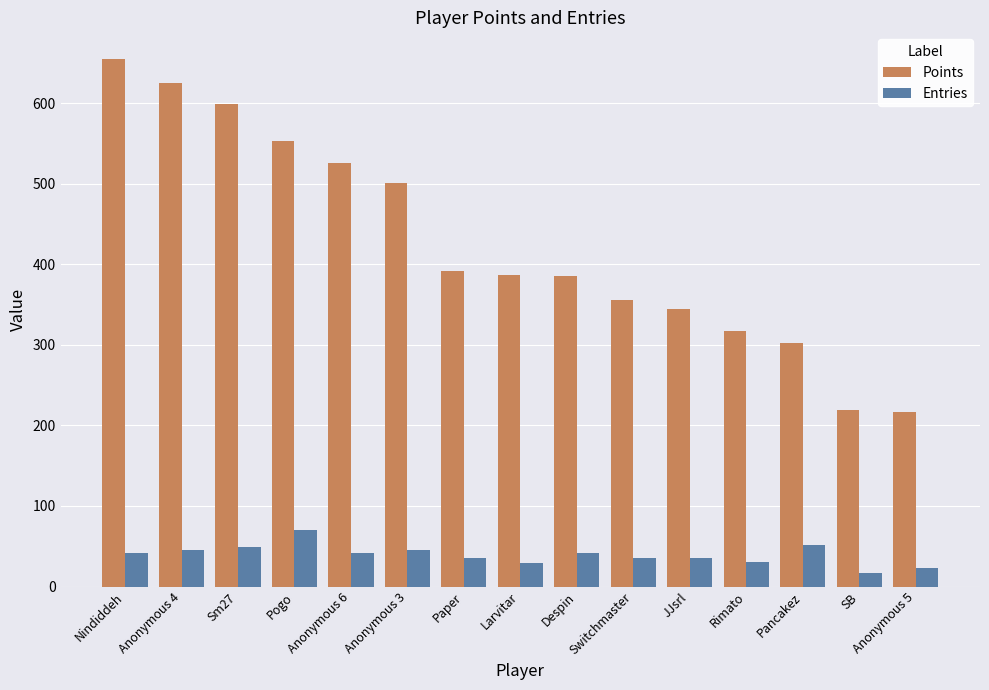

What is the difference between the Points values at JJsrl and Pogo?

208